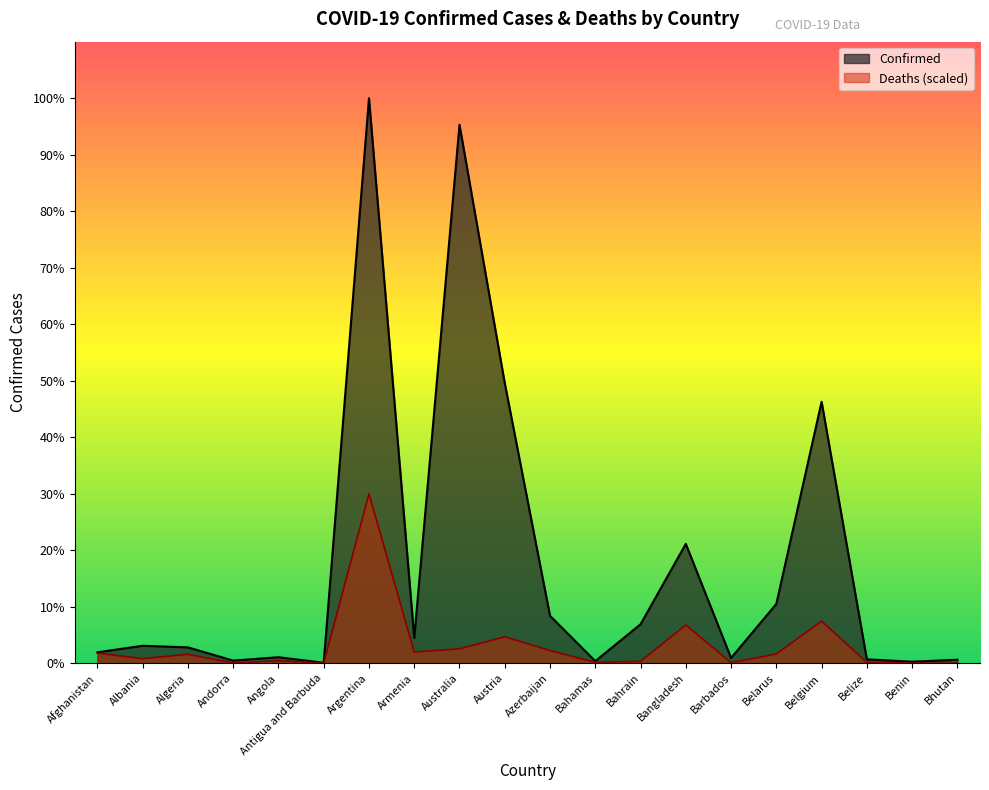

At which label does Confirmed first exceed 293917?

Argentina